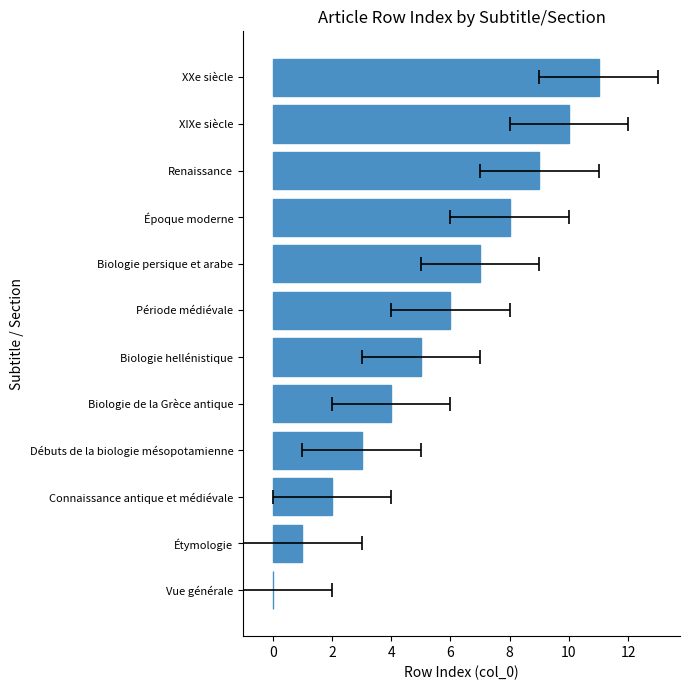

What is the difference between the values at Biologie hellénistique and Débuts de la biologie mésopotamienne?

2